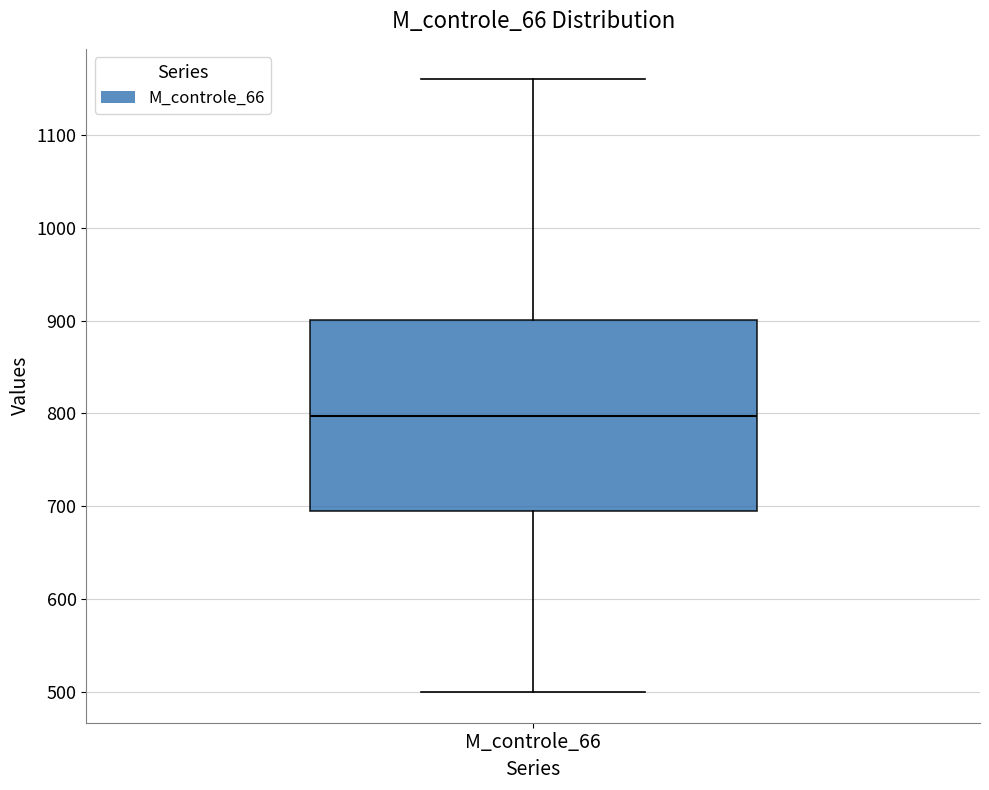

Transcribe this box plot: give where the median line is, the range the box spans, and where the two whiskers end, as read against the y-axis. The values are not printed on the chart, so give them approximately, as read against the axis.

median 800, box 690 to 900, whiskers 500 to 1160